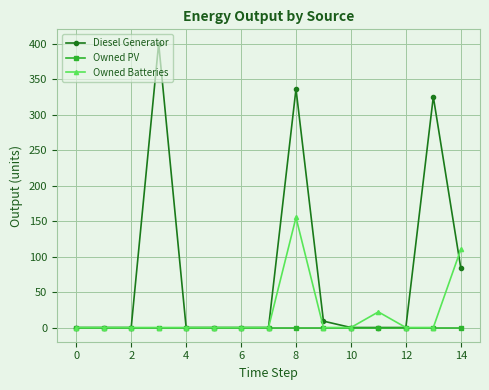

Which series has the largest total across all categories?

Diesel Generator